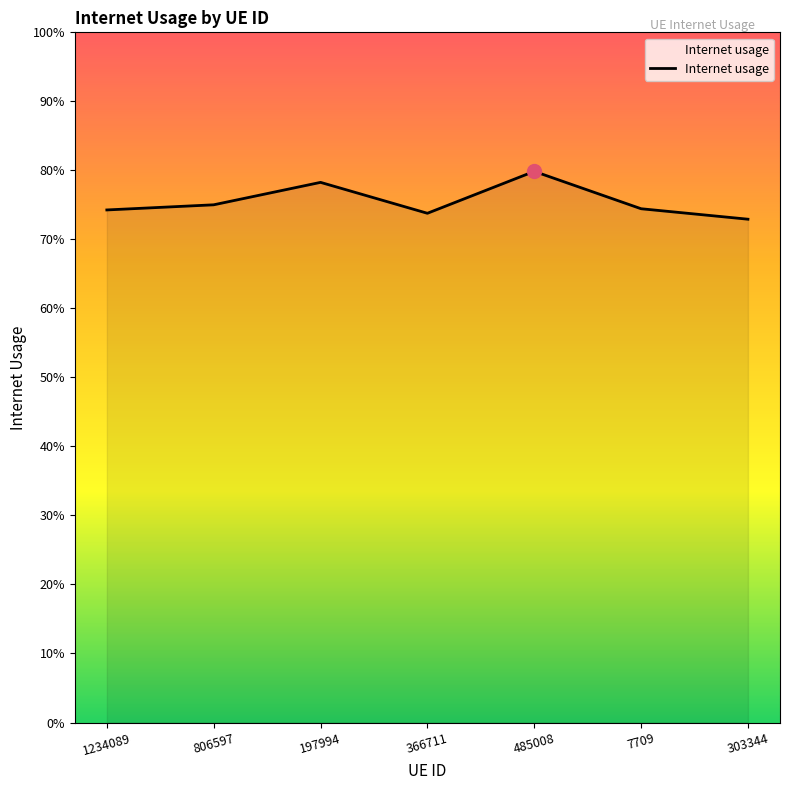

Which label corresponds to the smallest value in the chart?

303344